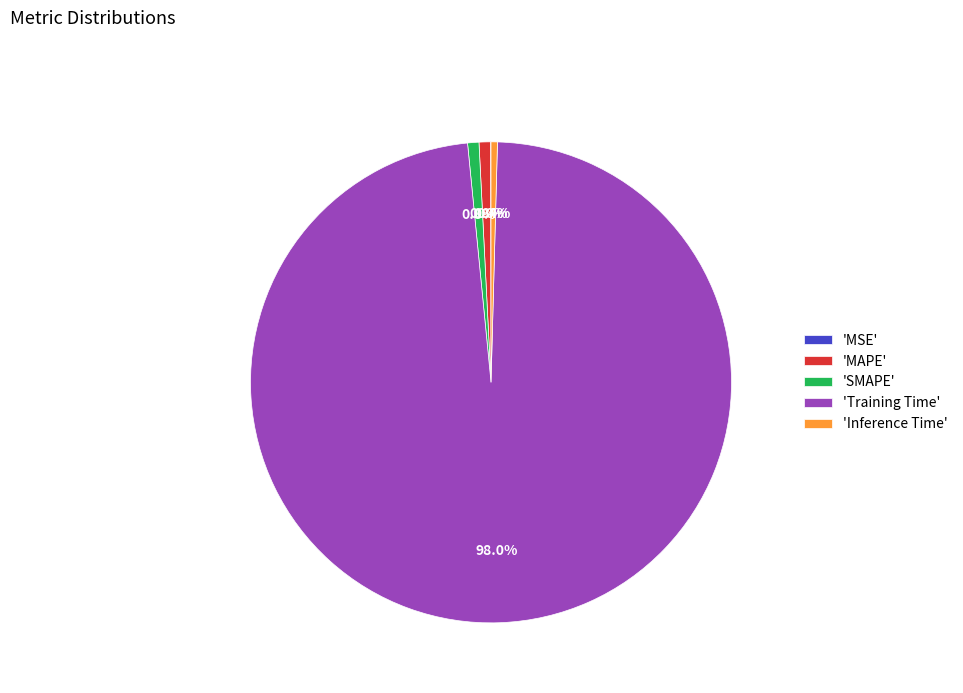

To the nearest percent, what is the difference between the largest and smallest slice percentages?

98%